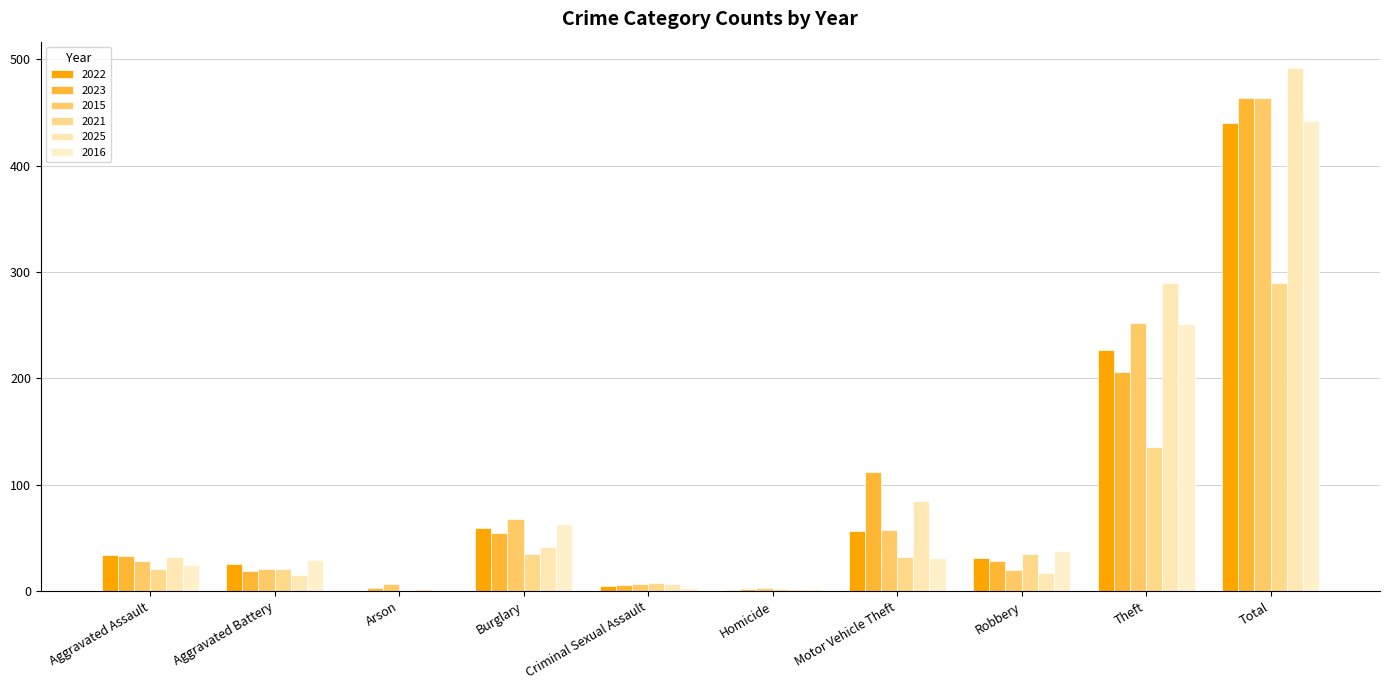

Which category has the lowest value across all series?

Arson